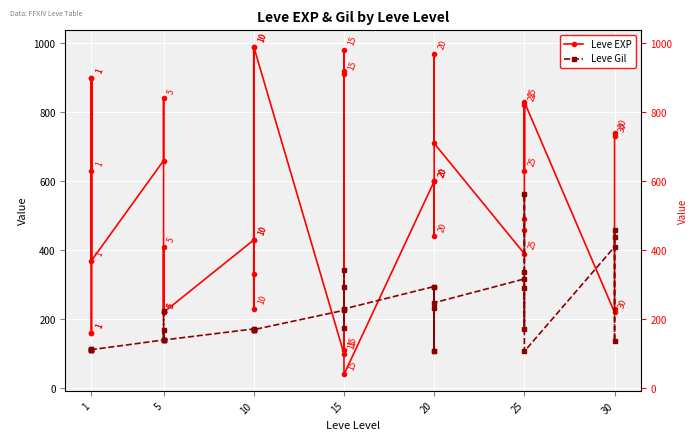

How many data points in Leve EXP are less than 600?

20